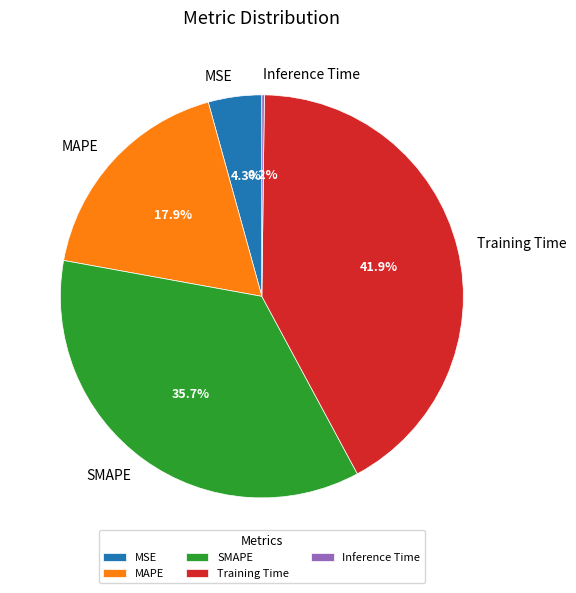

What percentage do MSE and SMAPE together represent?

40.0%